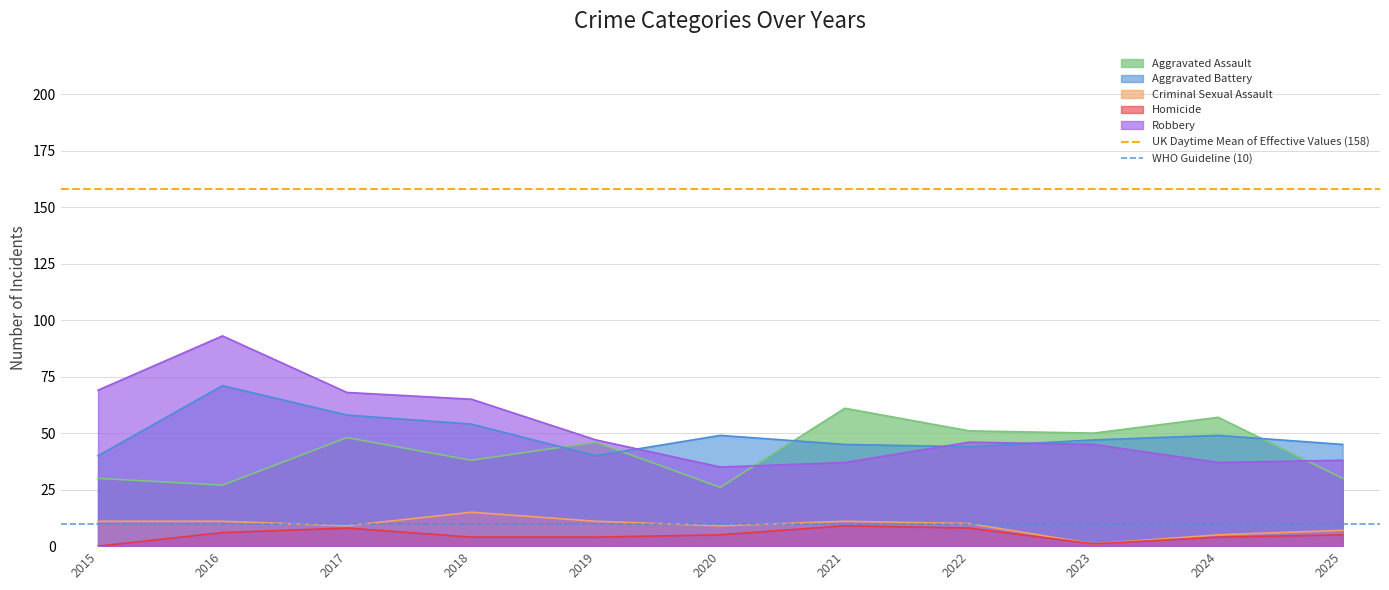

True or false: WHO Guideline (10) has a value of 6.1 at 2015.

False